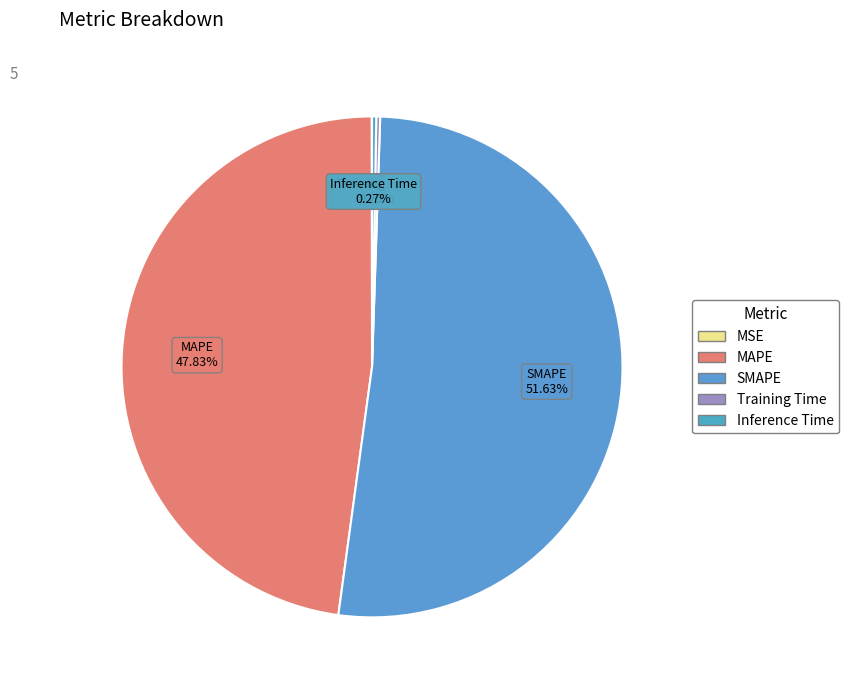

Between MAPE and SMAPE, which is larger?

SMAPE